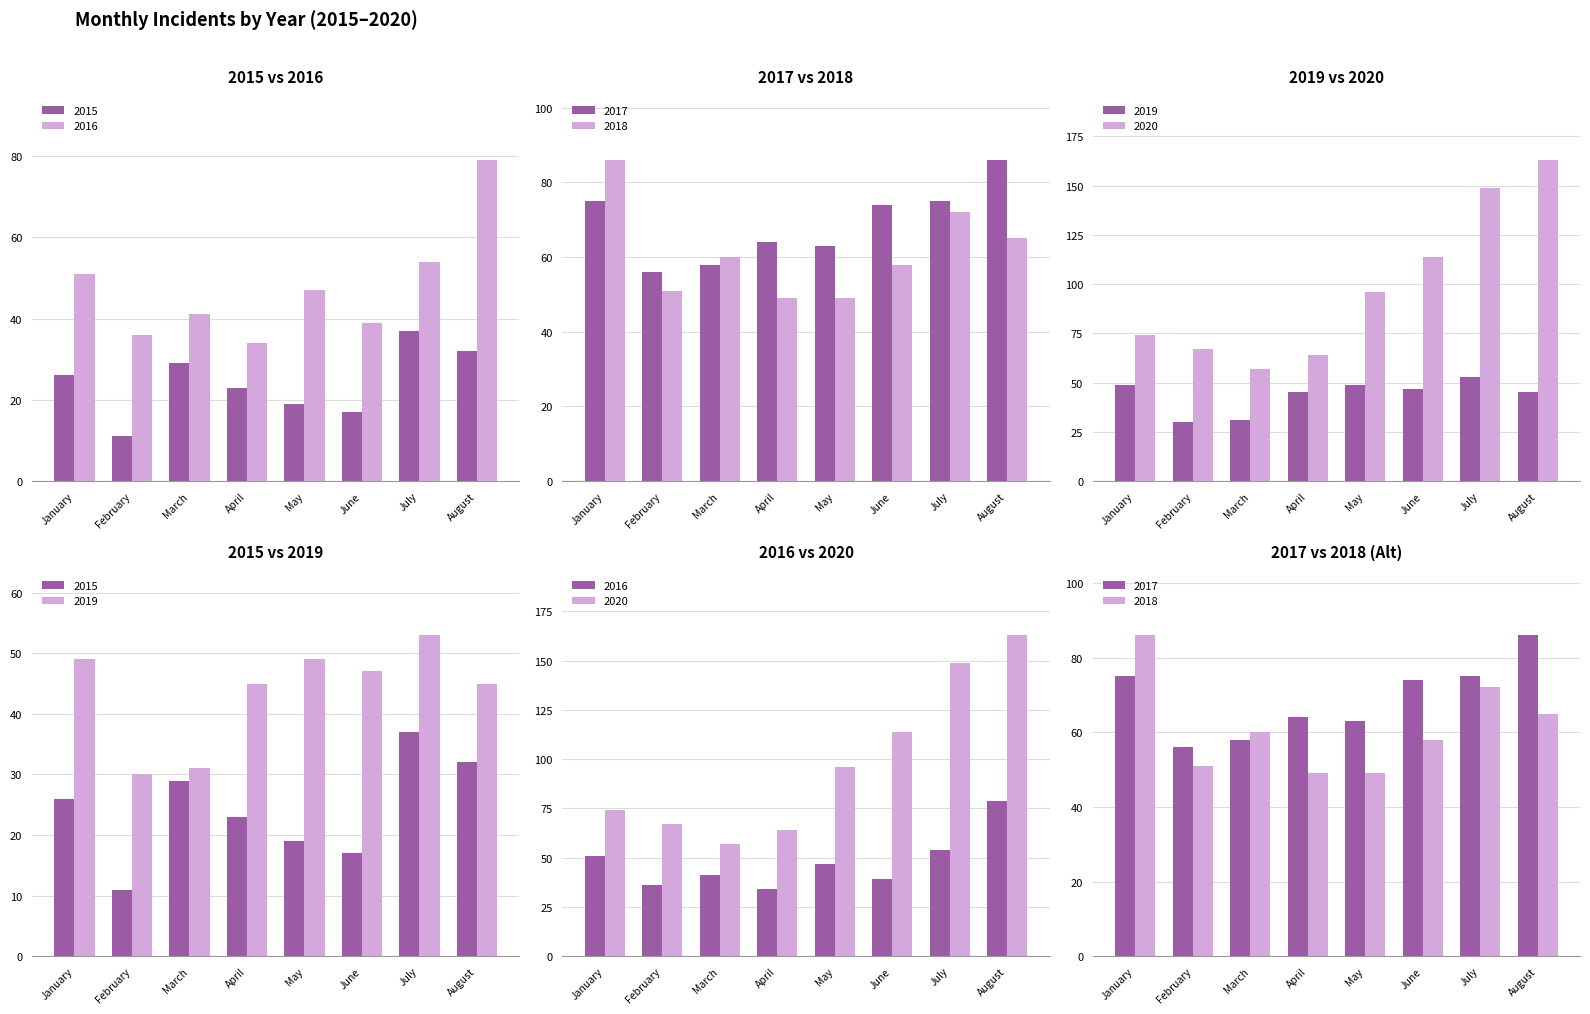

What are all the series names shown in the legend?

2015, 2016, 2017, 2018, 2019, 2020